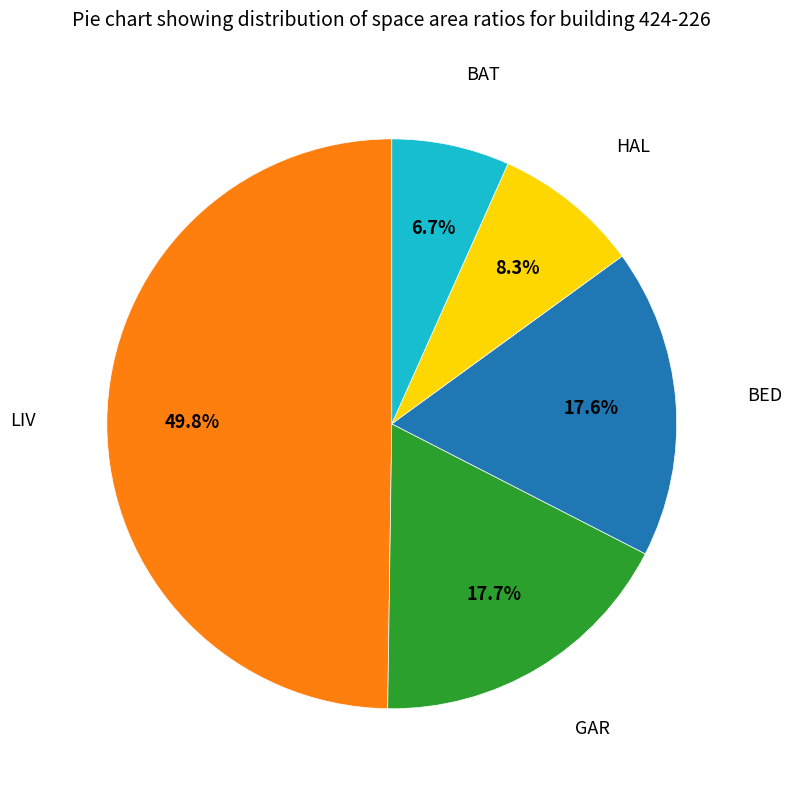

How many segments does this pie chart have?

5